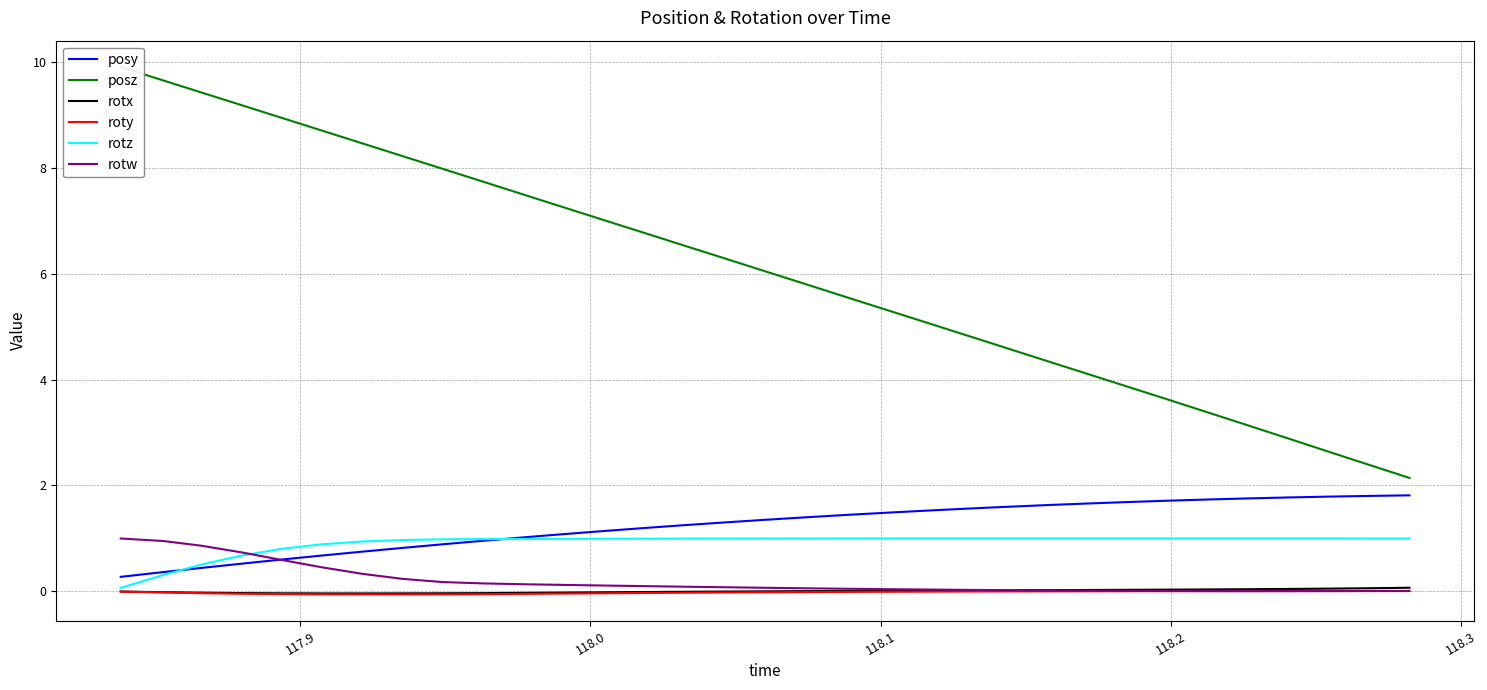

What is the highest value of the posy series?

1.8